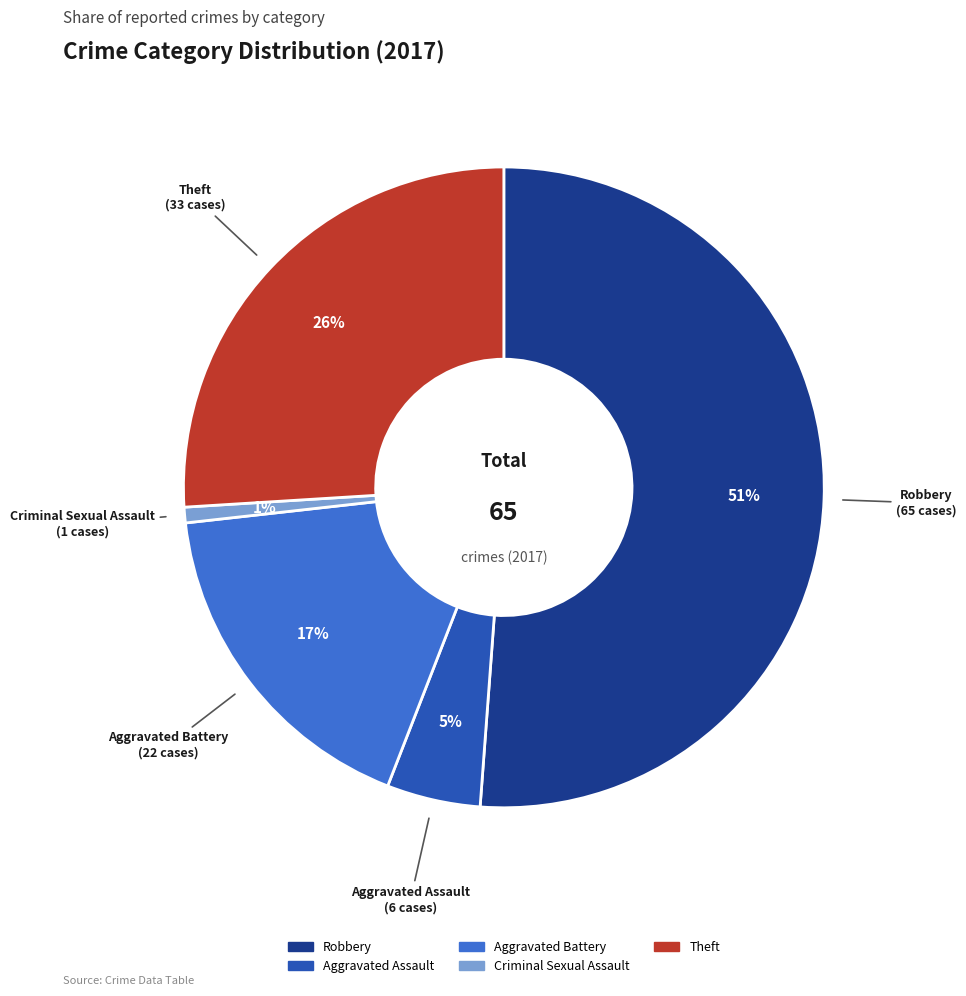

The Aggravated Assault slice represents 16% of the pie. True or false?

False